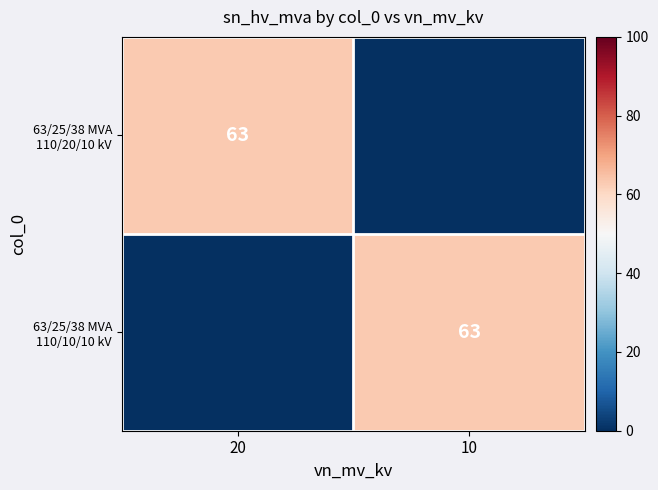

Which category has the highest value across all series?

20